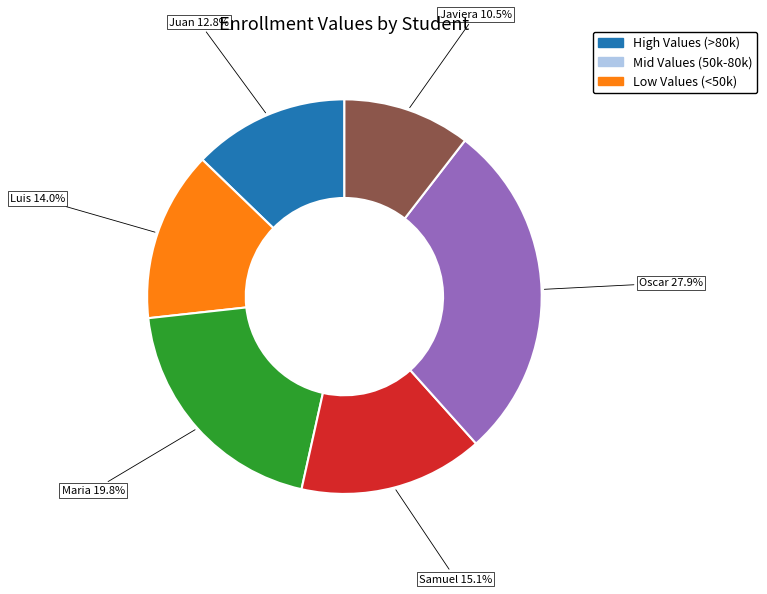

Does any single category account for the majority?

No